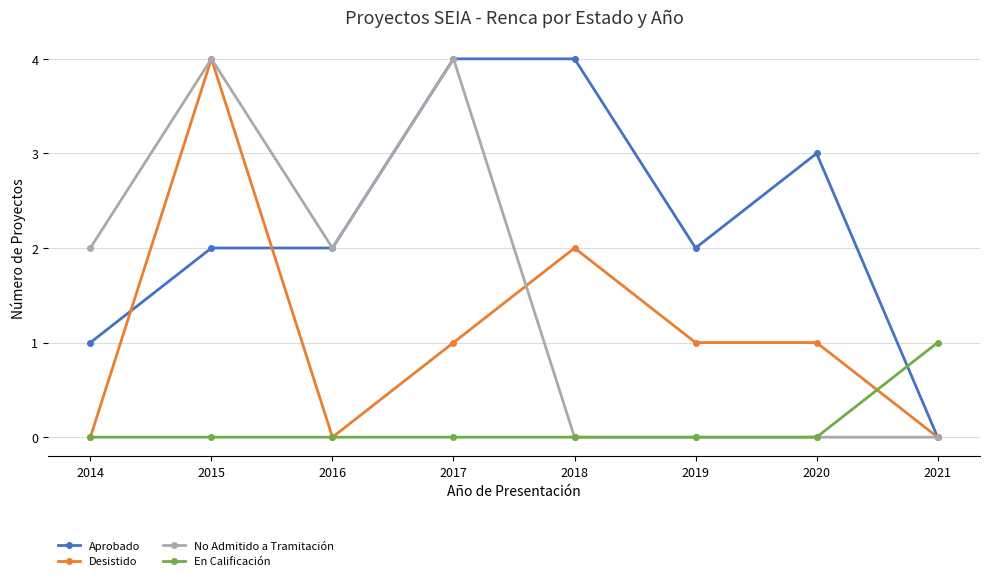

List the series in order of their overall mean, lowest first.

En Calificación, Desistido, No Admitido a Tramitación, Aprobado